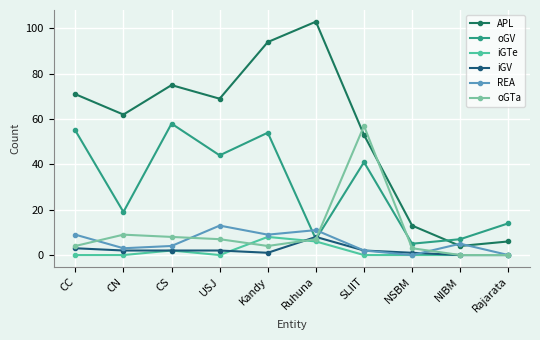

At which category does the chart reach its peak across all series?

Ruhuna